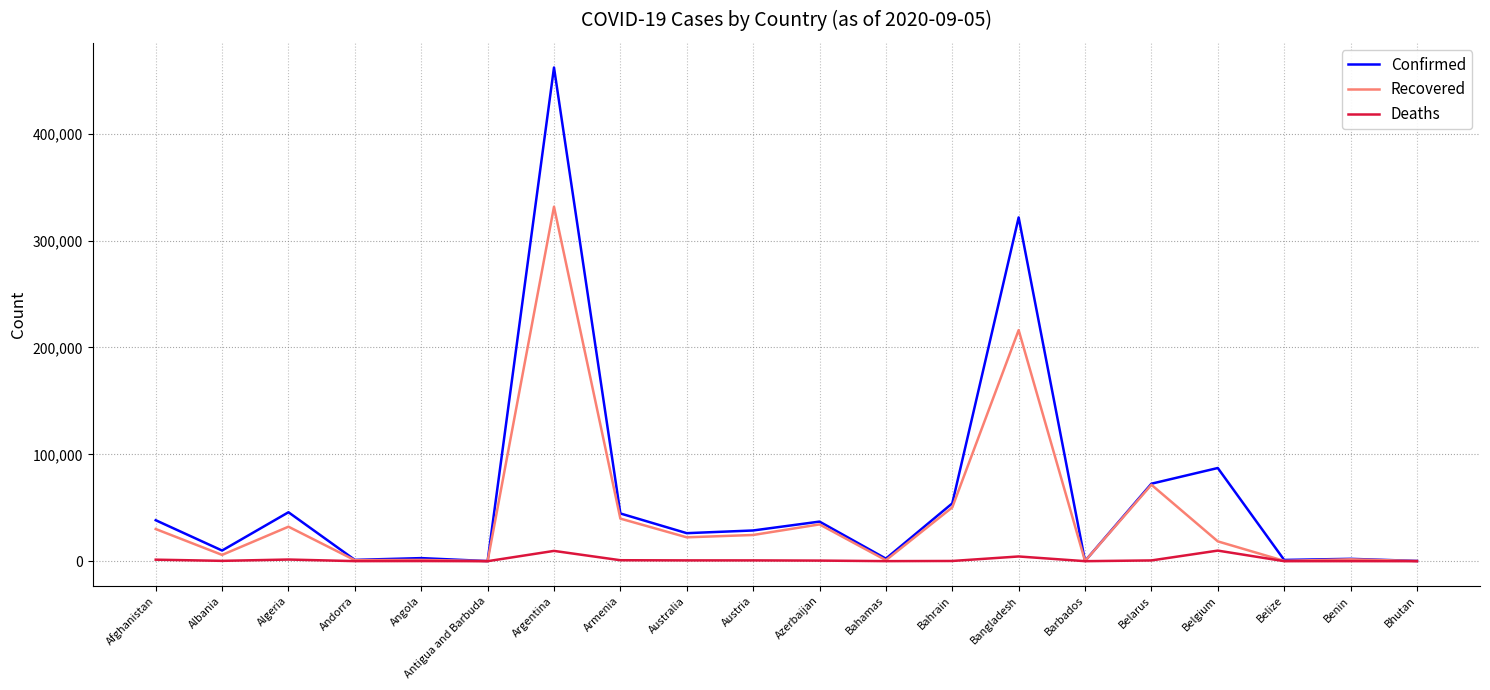

Between Belarus and Belgium, which series saw the biggest shift?

Recovered